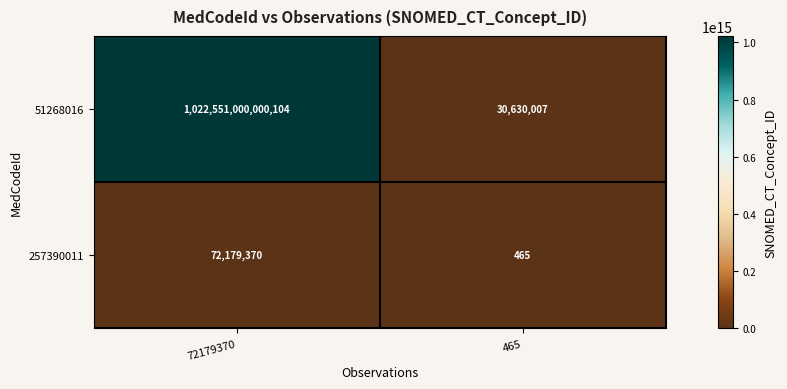

Which category has the highest value across all series?

72179370